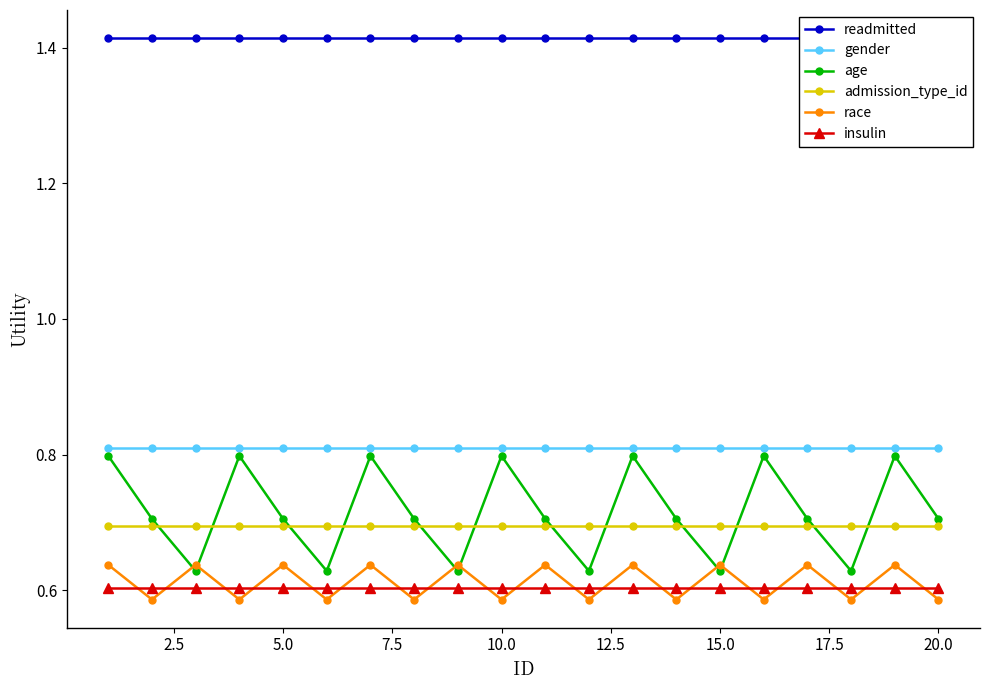

The insulin series shows 0.6 at 10.0. True or false?

True